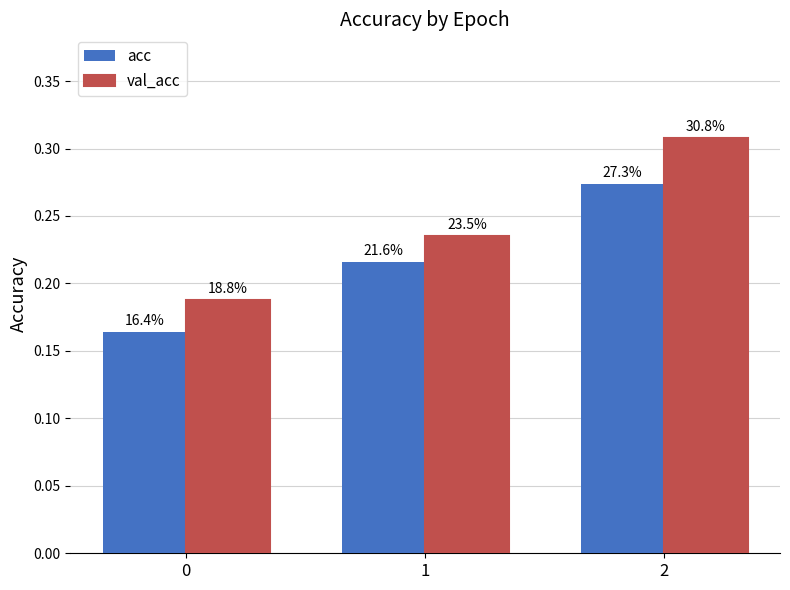

Rank the categories by acc value from lowest to highest.

0, 1, 2